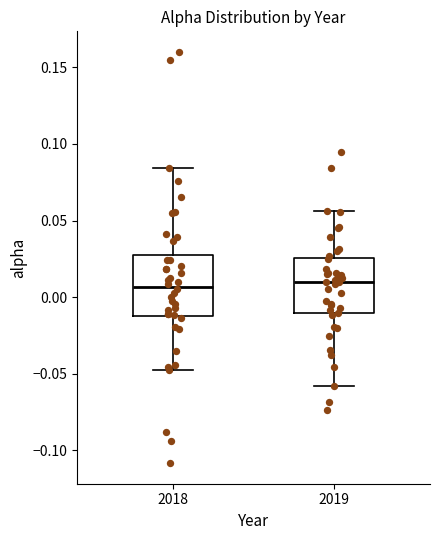

Reading left to right, read every box against the y-axis: the position of its median line, the range the box covers, and the ends of its whiskers. The values are not printed on the chart, so give them approximately, as read against the axis.

2018: median 0.005, box -0.010 to 0.030, whiskers -0.050 to 0.085
2019: median 0.010, box -0.010 to 0.025, whiskers -0.060 to 0.055